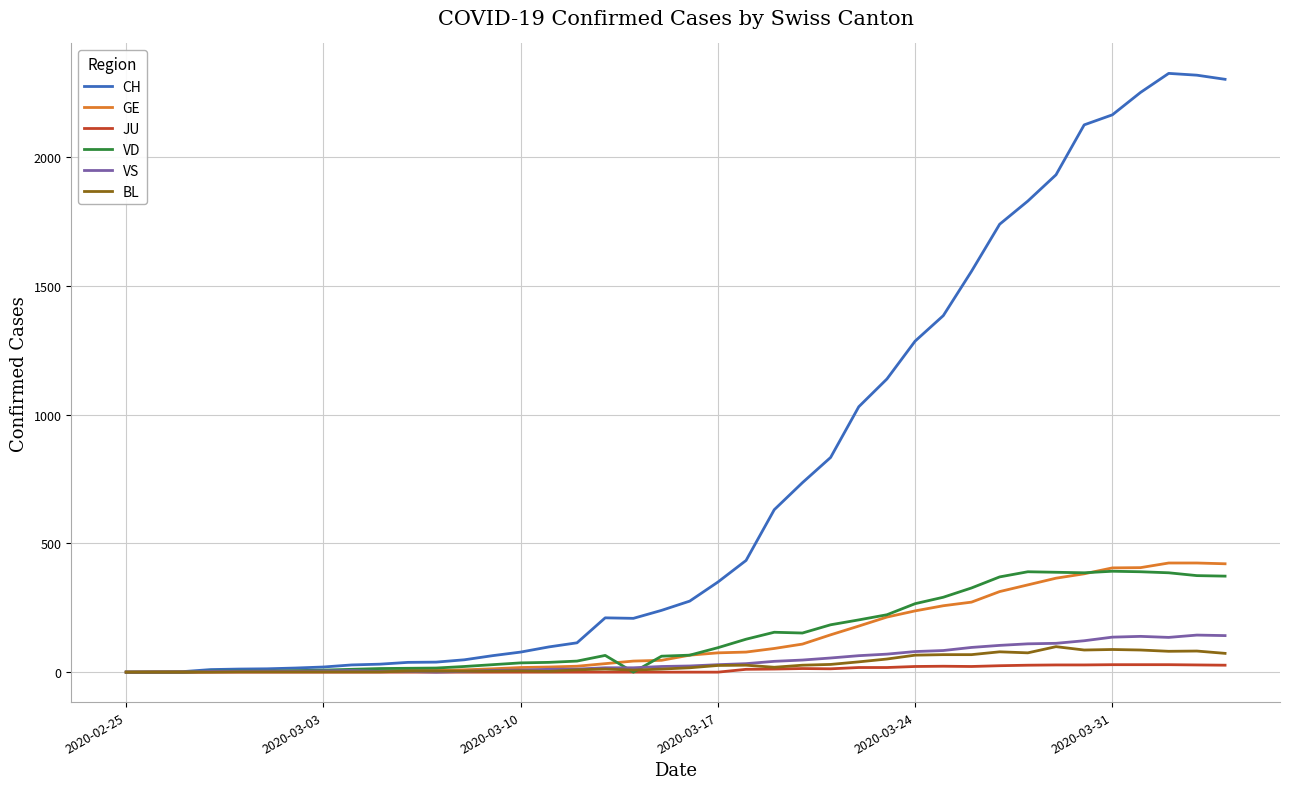

Rank the series by their maximum value, from highest to lowest.

CH, GE, VD, VS, BL, JU